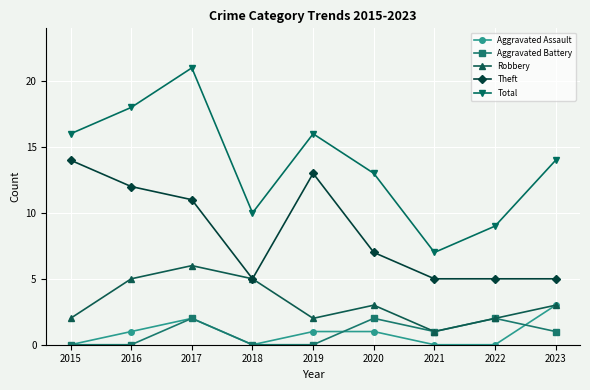

Rank the series by their maximum value, from lowest to highest.

Aggravated Battery, Aggravated Assault, Robbery, Theft, Total